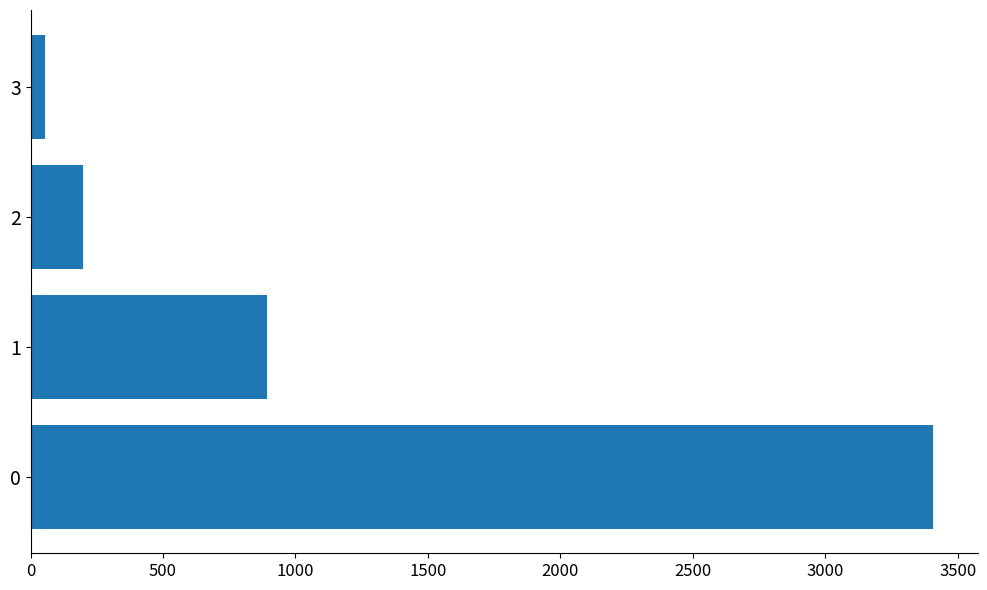

Reading bottom to top, extract all data points from this chart.

3406	891	197	53